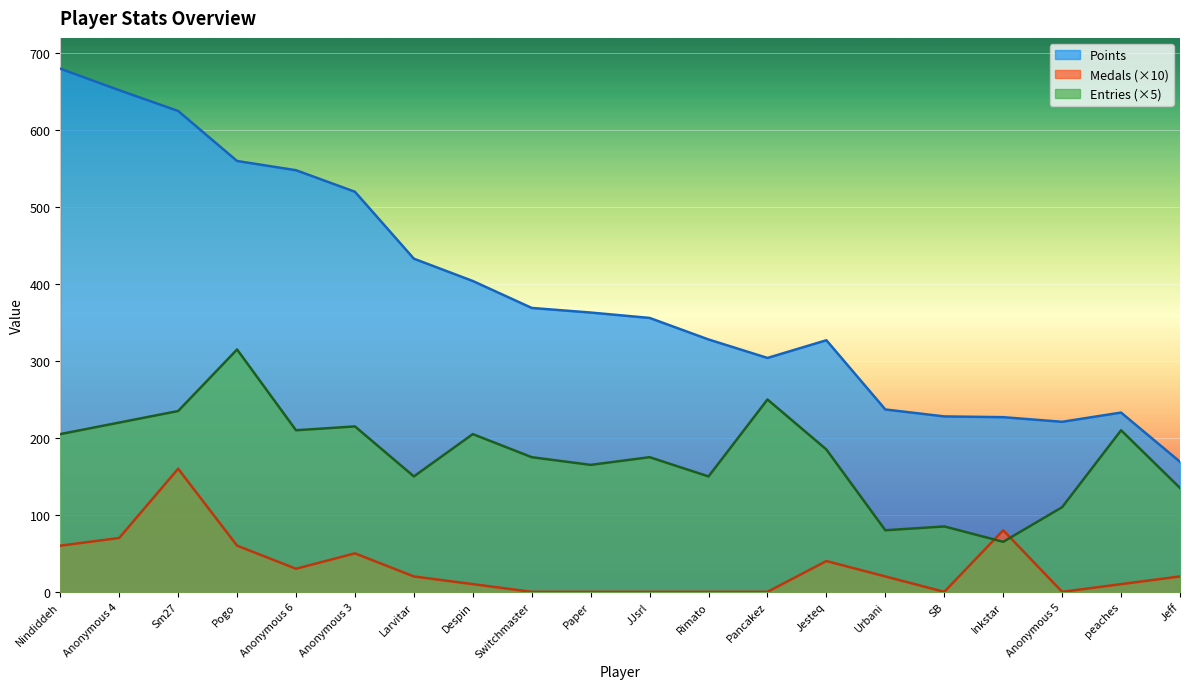

At which category does Points reach its first local valley?

Pancakez